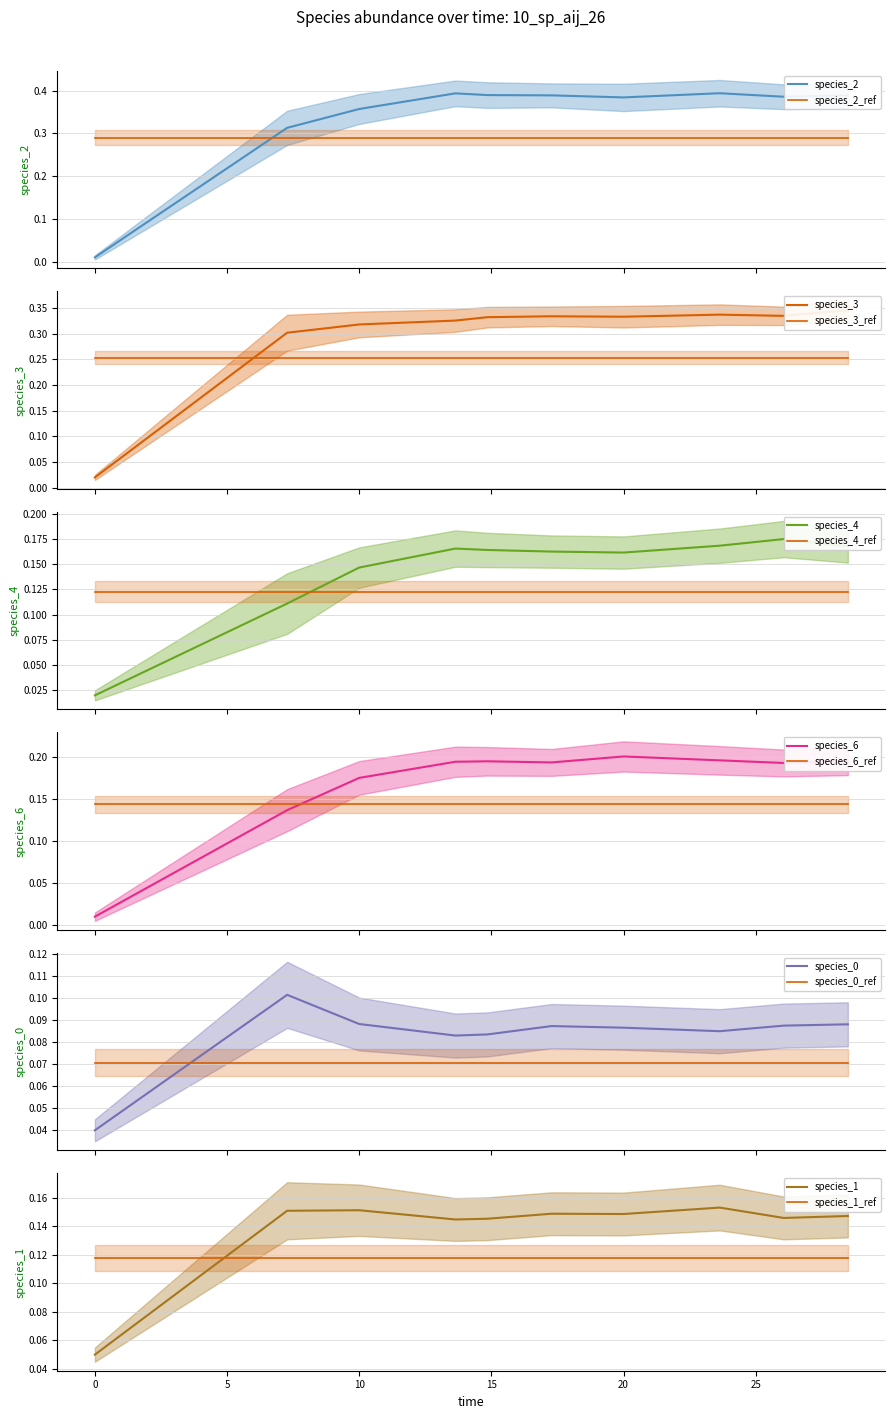

Count the species_4 values in the range 0 to 1.

10